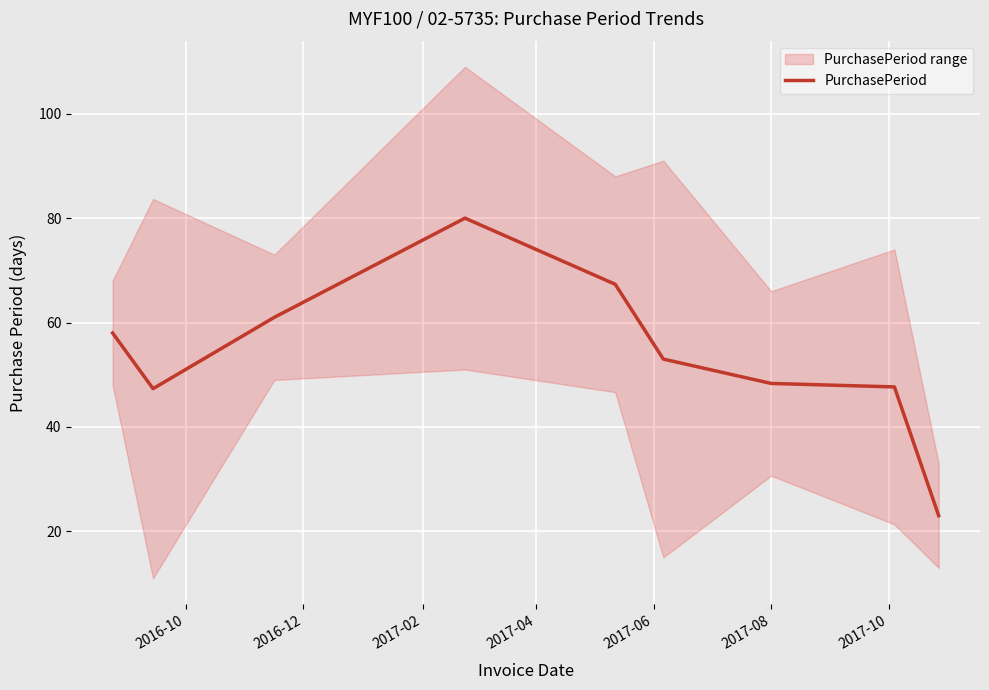

What is the average value?

54.0